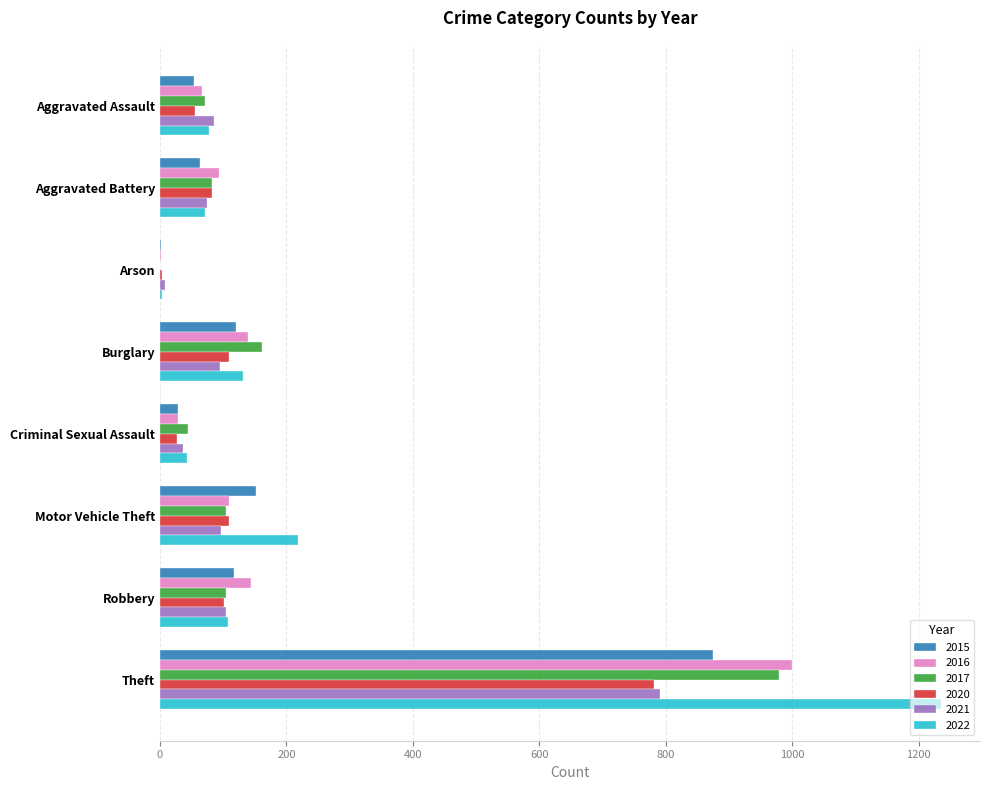

Which label corresponds to the largest value in the chart?

Theft